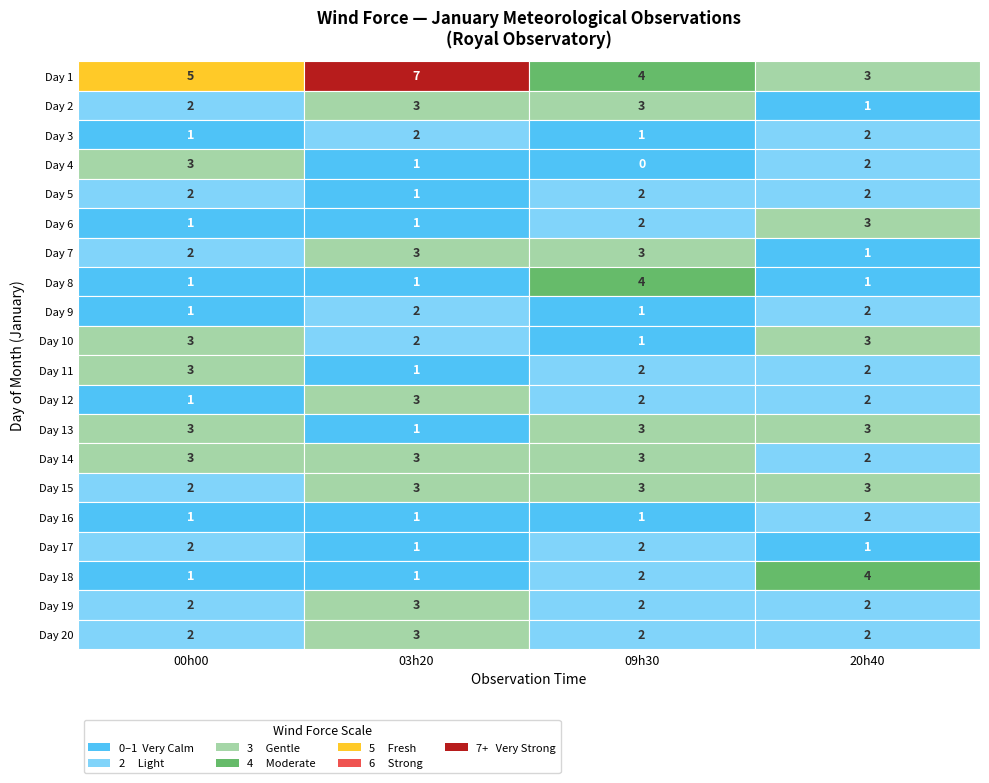

The value at 4 is 8. True or false?

False